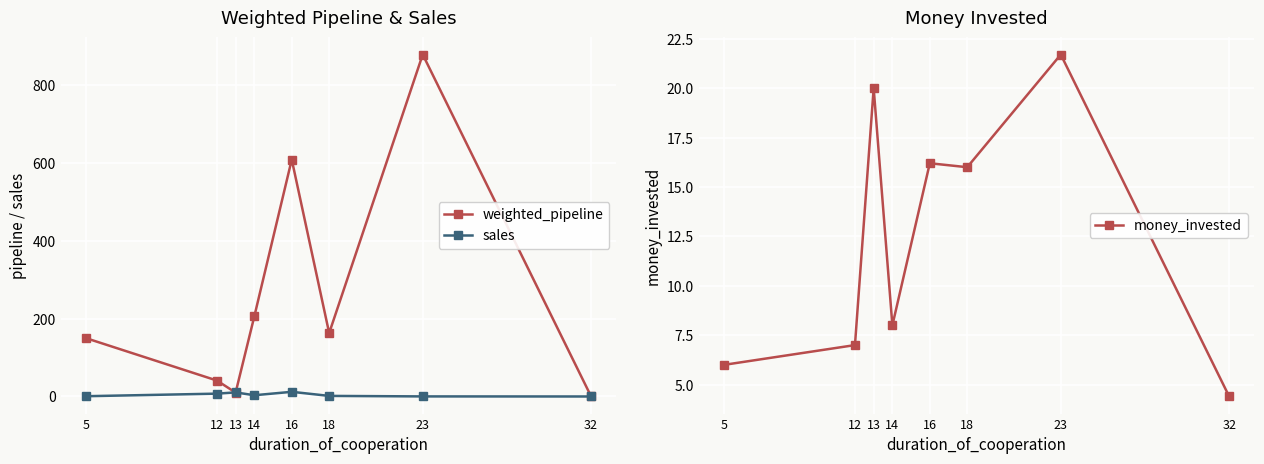

What is the approximate value of sales at 23?

0.2